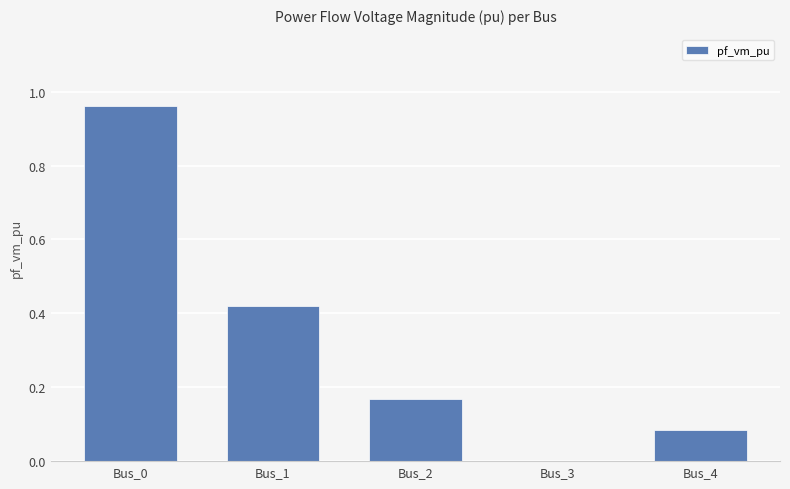

The chart shows a value of 0.0 at Bus_3. True or false?

True